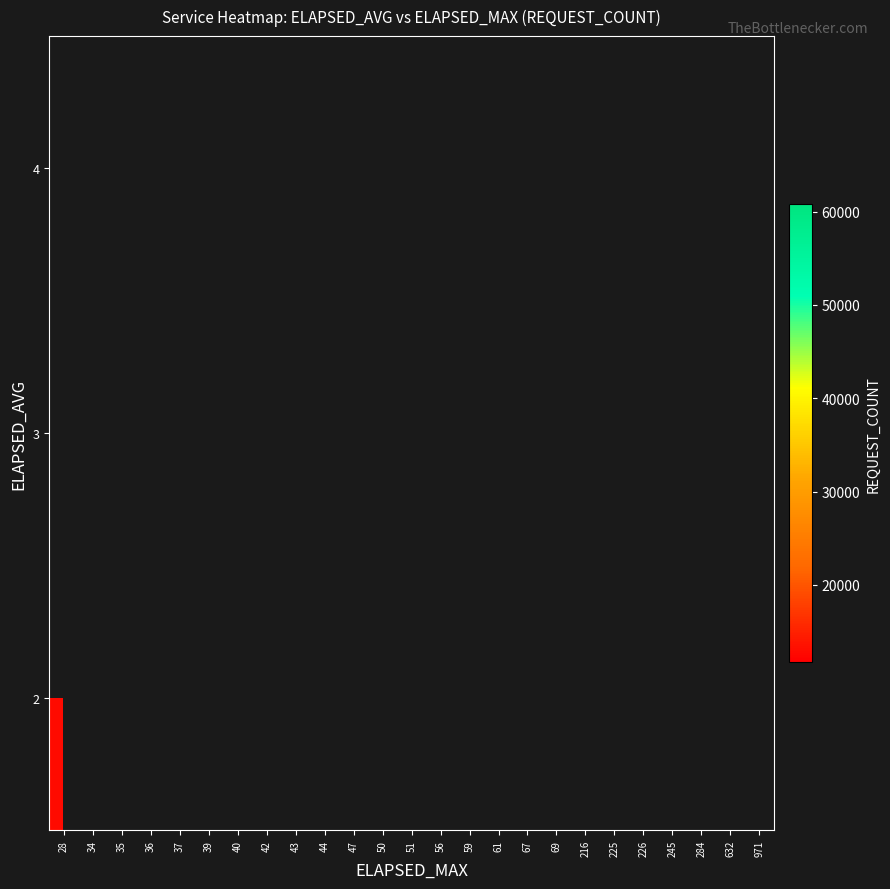

At which label does 3 reach its peak?

28